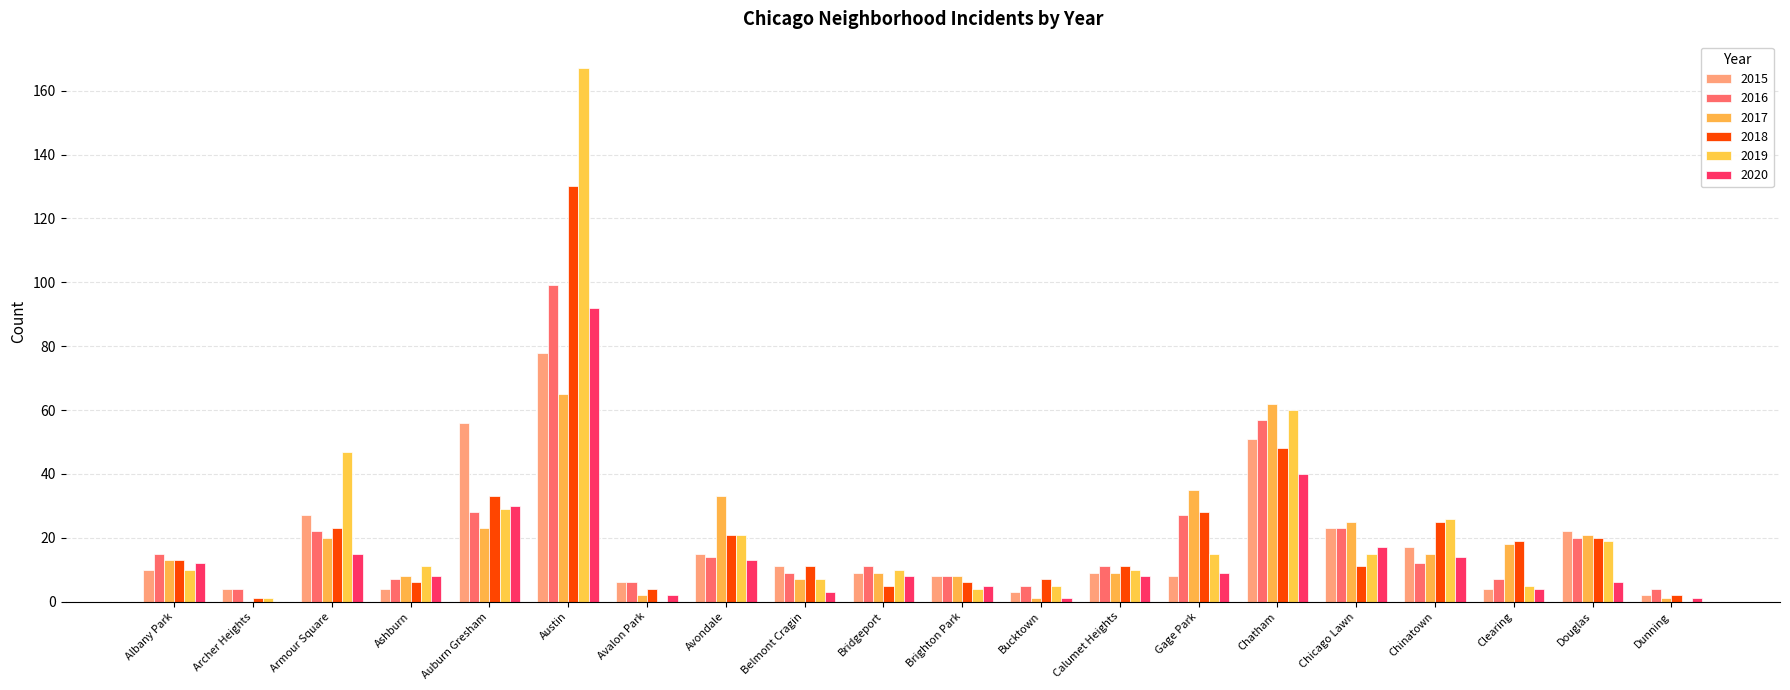

Count the number of data series in this chart.

6